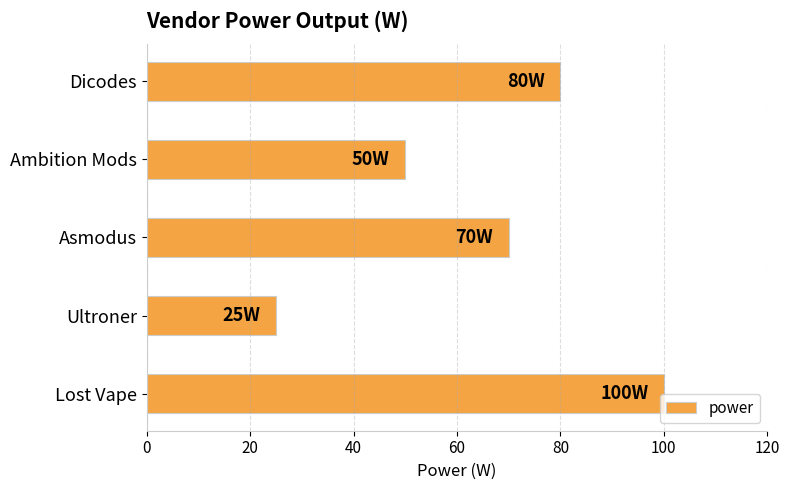

Reading top to bottom, list all the values displayed in this chart.

Dicodes=80	Ambition Mods=50	Asmodus=70	Ultroner=25	Lost Vape=100